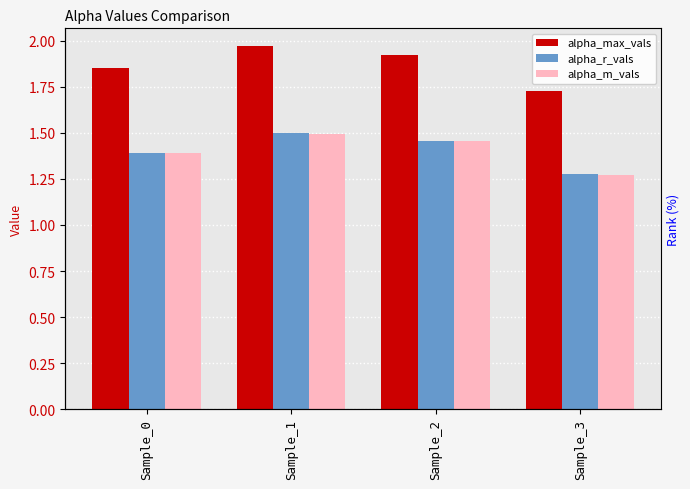

Between Sample_1 and Sample_3, which series saw the biggest shift?

alpha_max_vals